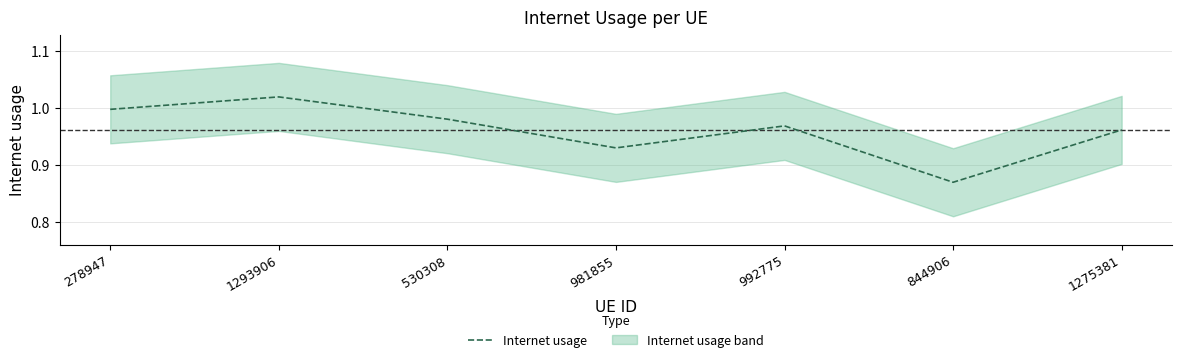

Which category has the highest value across all series?

1293906